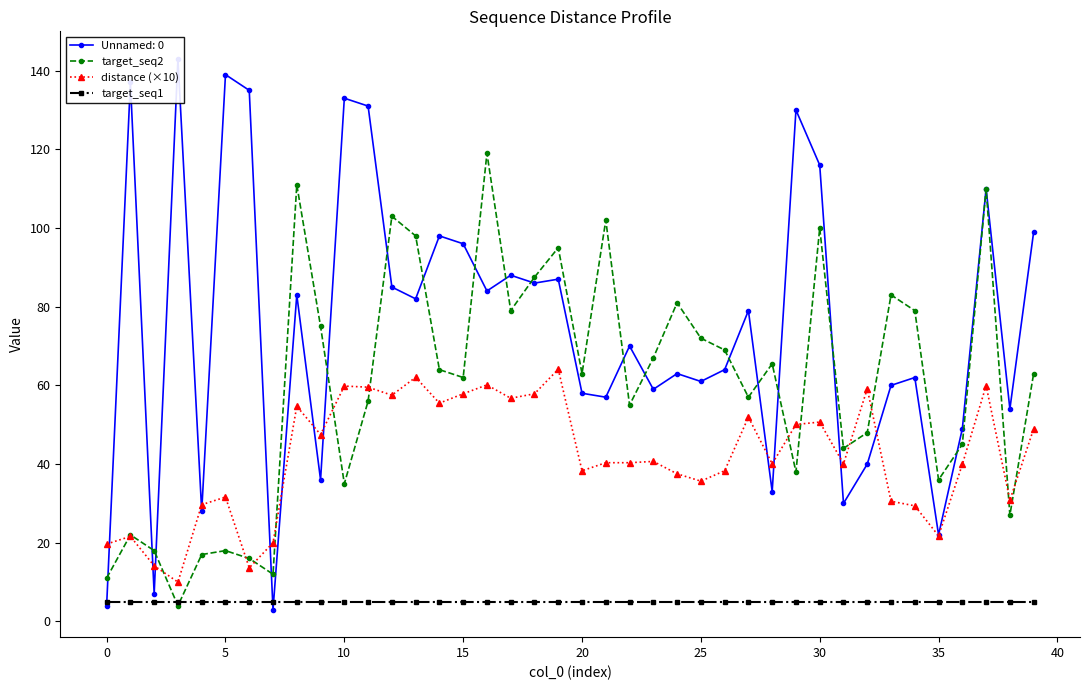

True or false: target_seq2 has more than 1 interior local peaks.

True